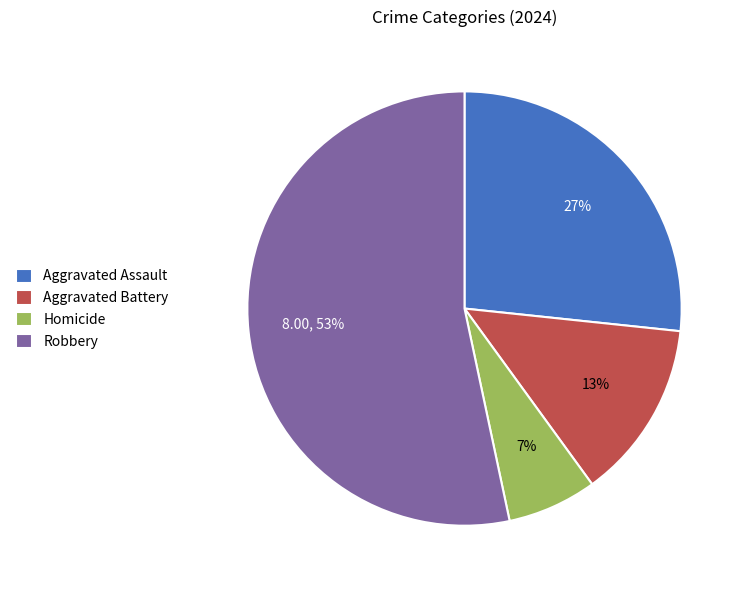

Which has a higher value, Robbery or Aggravated Battery?

Robbery